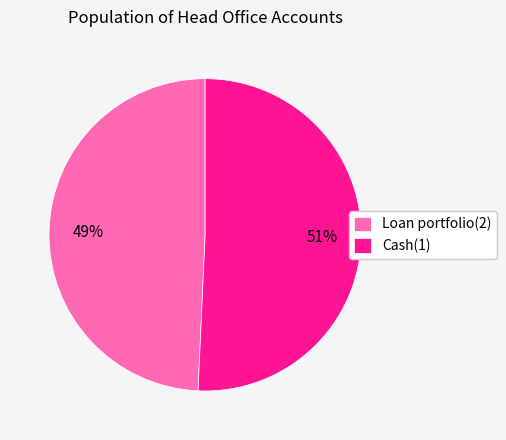

What percentage is the Cash(1) slice, to the nearest percent?

51%